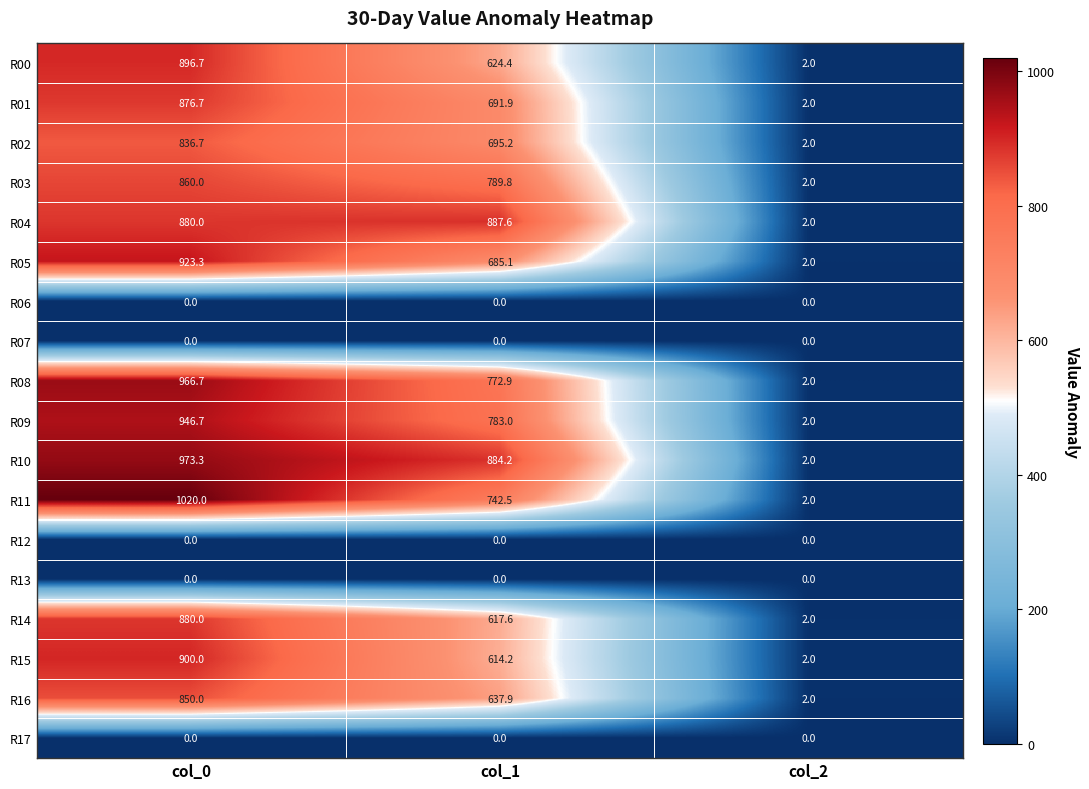

At which label does R01 first exceed 691?

col_0